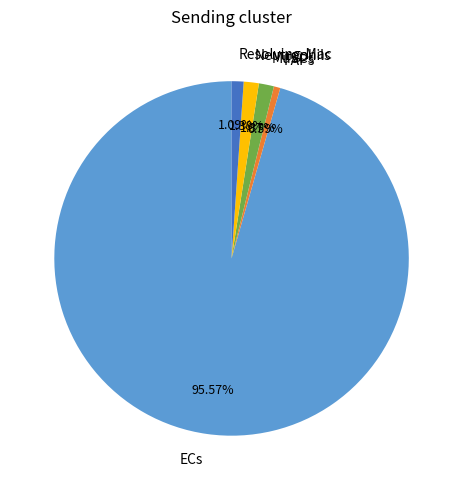

What is the total percentage of FAPs and MuSCs?

2.0%